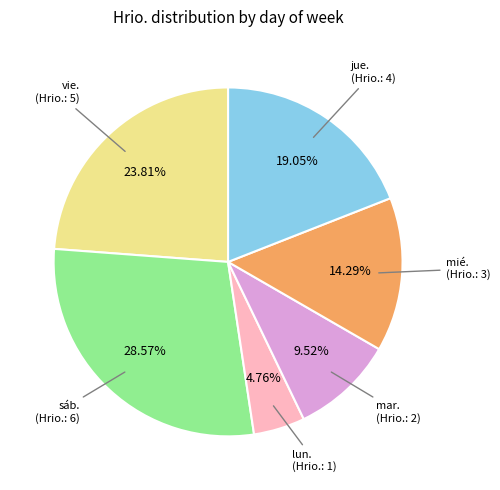

Rank the categories by value from highest to lowest.

sáb. (Hrio.: 6), vie. (Hrio.: 5), jue. (Hrio.: 4), mié. (Hrio.: 3), mar. (Hrio.: 2), lun. (Hrio.: 1)